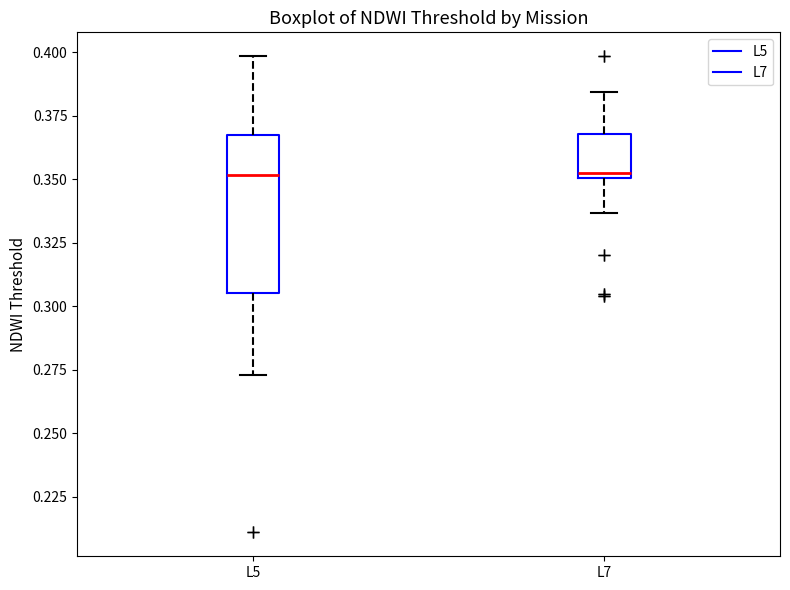

Reading left to right, read every box against the y-axis: the position of its median line, the range the box covers, and the ends of its whiskers. The values are not printed on the chart, so give them approximately, as read against the axis.

L5: median 0.350, box 0.305 to 0.370, whiskers 0.275 to 0.400
L7: median 0.355, box 0.350 to 0.370, whiskers 0.335 to 0.385